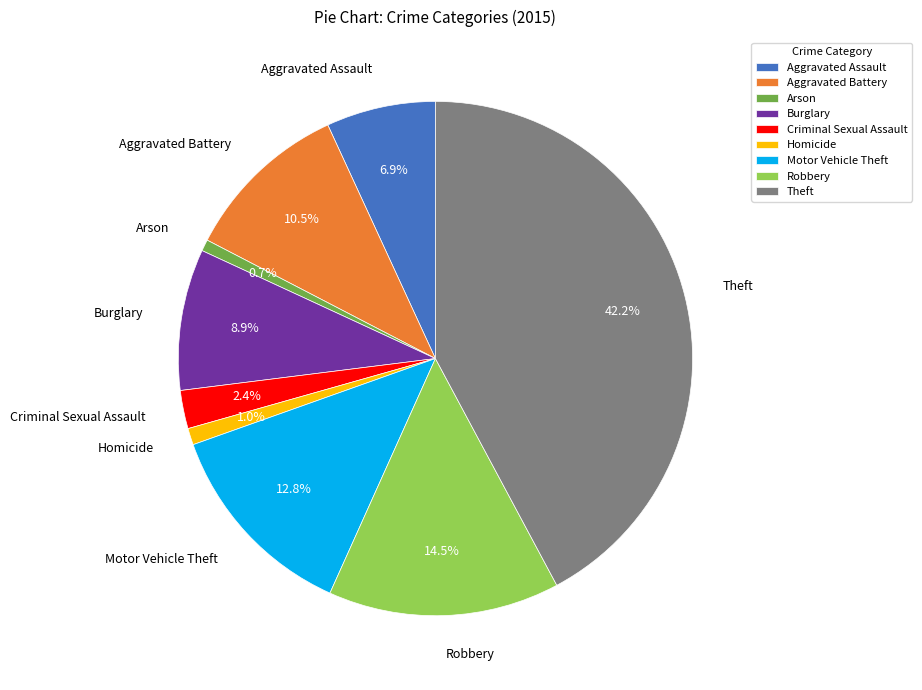

Approximately how many times larger is the value at Aggravated Battery compared to Aggravated Assault?

1.5